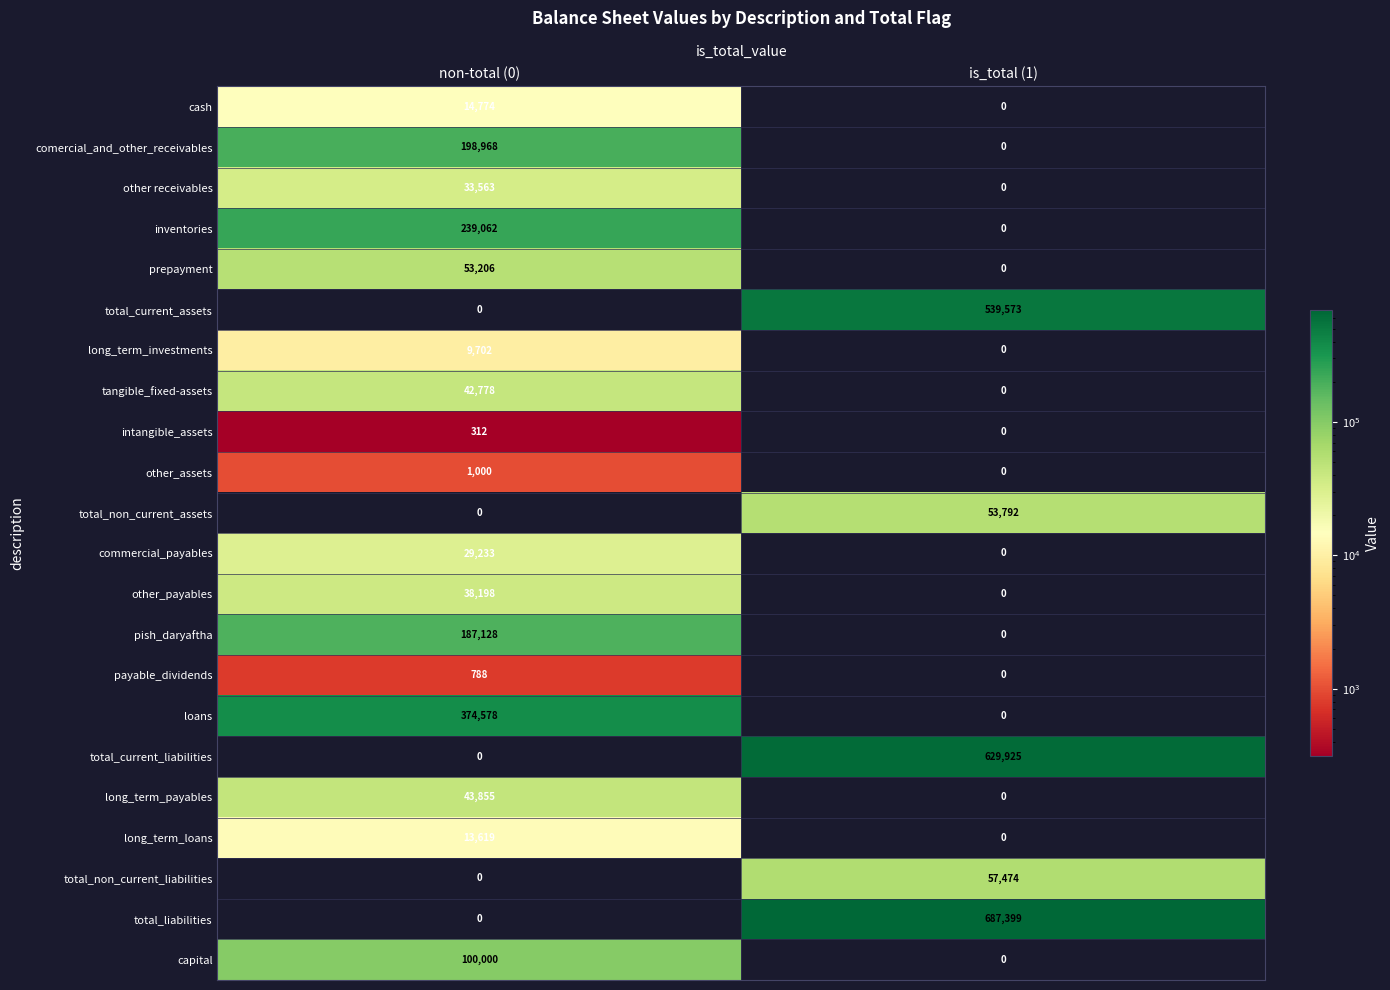

List the series in order of their peak value, highest first.

total_liabilities, total_current_liabilities, total_current_assets, loans, inventories, comercial_and_other_receivables, pish_daryaftha, capital, total_non_current_liabilities, total_non_current_assets, prepayment, long_term_payables, tangible_fixed-assets, other_payables, other receivables, commercial_payables, cash, long_term_loans, long_term_investments, other_assets, payable_dividends, intangible_assets